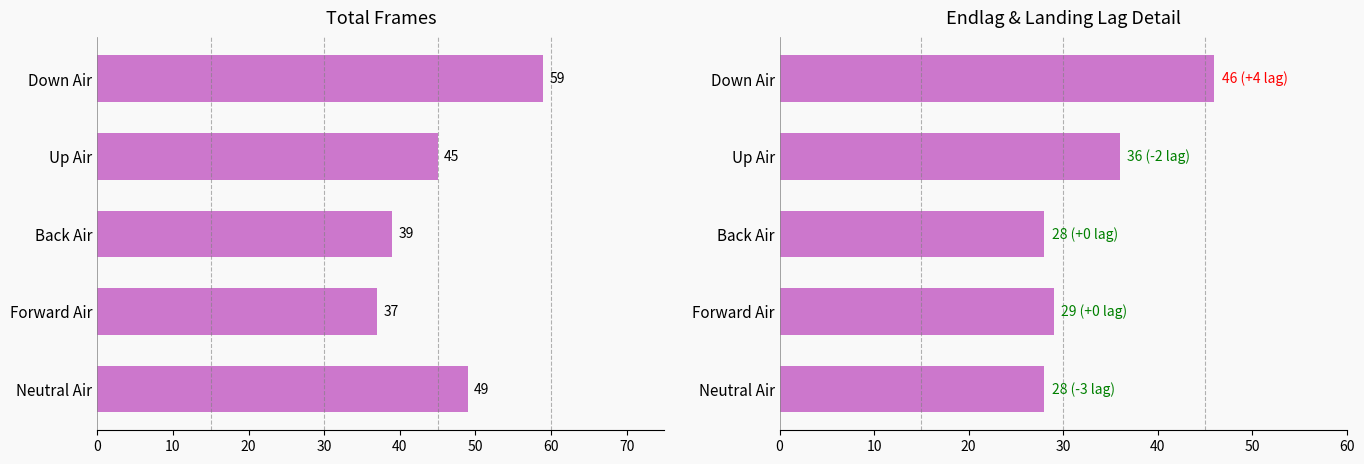

Rank the series by their average value, from highest to lowest.

totalframes, endlag